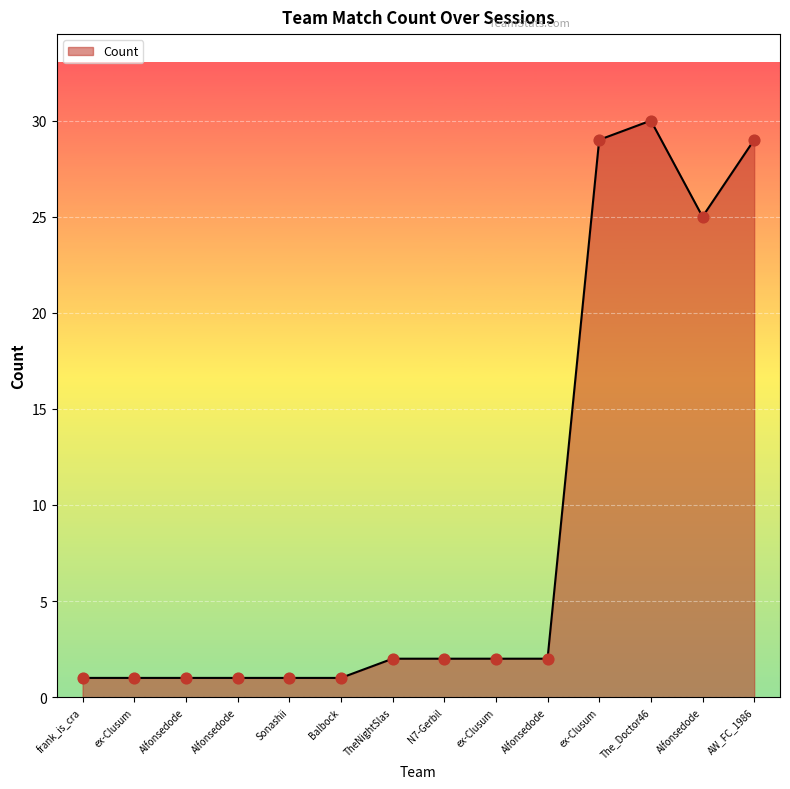

How many lines are shown in the chart?

1